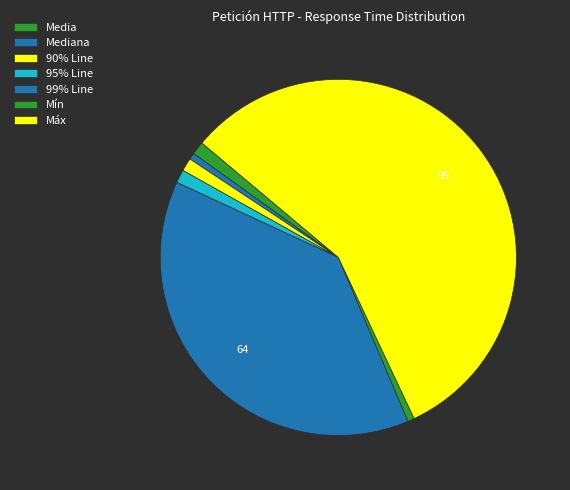

How many slices are in this pie chart?

7